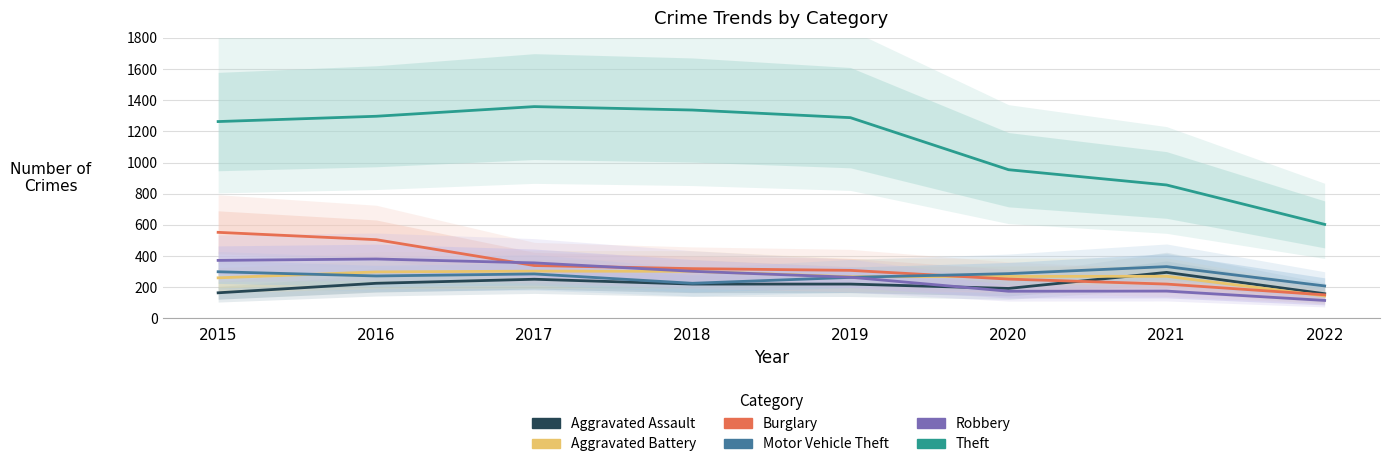

Is it true that Motor Vehicle Theft equals 225 at 2018?

True